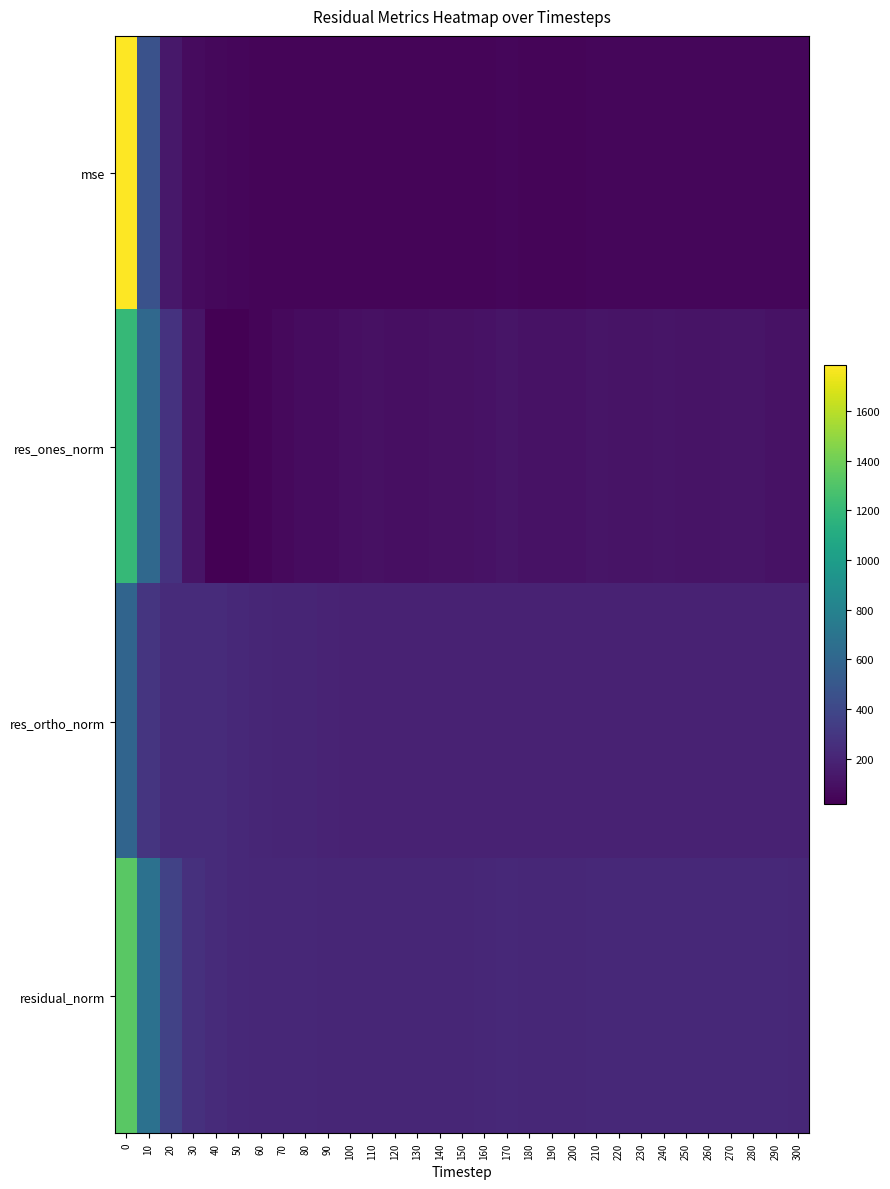

What is the greatest value displayed?

1783.5